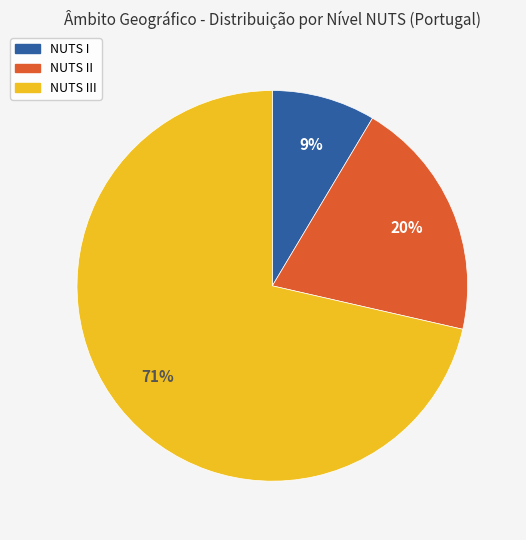

Is there any slice that represents more than half of the pie?

Yes